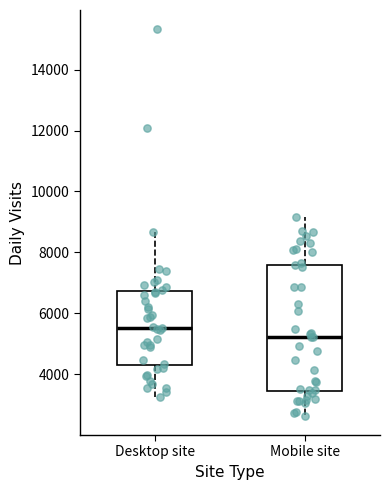

Which box has the lowest median line?

Mobile site